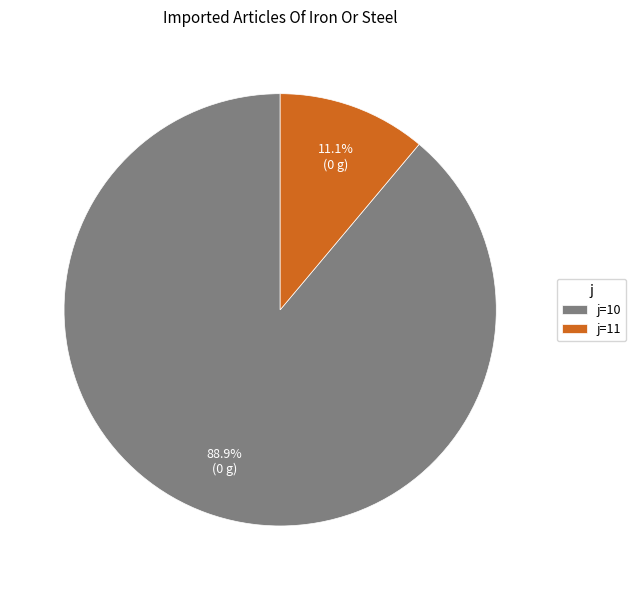

Between j=11 and j=10, which is larger?

j=10